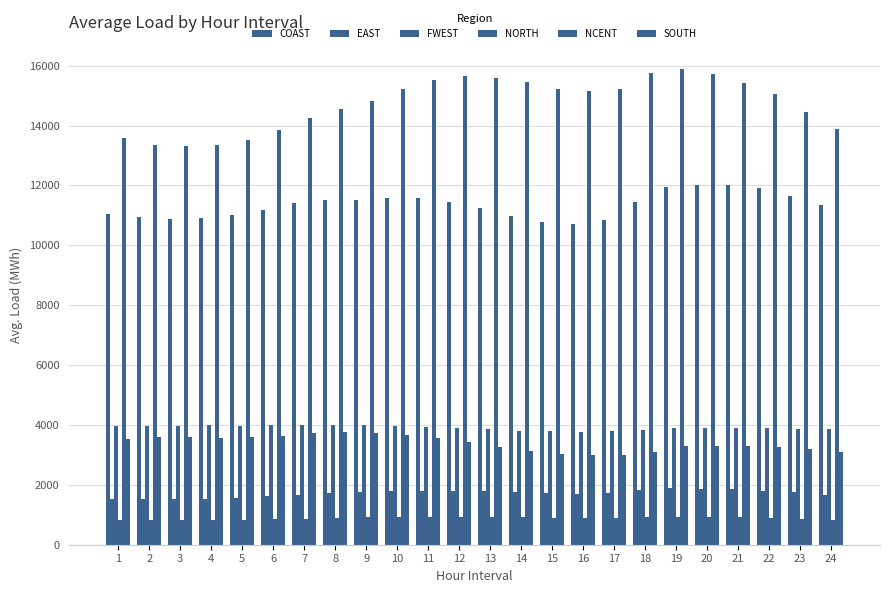

Reading left to right, extract all data points from this chart.

COAST: 11047.0	10954.5	10883.7	10926.5	11019.8	11177.3	11410.6	11520.9	11527.5	11575.1	11564.6	11449.6	11239.4	10991.2	10771.3	10723.9	10854.8	11432.5	11960.6	12011.3	12003.2	11913.4	11652.7	11342.8
EAST: 1517.4	1523.7	1519.8	1523.5	1565.6	1620.2	1674.5	1734.1	1768.0	1800.6	1796.6	1787.0	1780.2	1755.5	1724.4	1680.8	1739.0	1843.9	1894.0	1872.9	1855.8	1809.0	1744.4	1660.1
FWEST: 3978.2	3975.8	3969.8	3983.5	3980.9	3989.0	4002.9	4005.8	3984.8	3952.6	3924.6	3887.0	3850.1	3812.6	3795.8	3774.1	3783.3	3817.4	3892.4	3904.4	3910.7	3896.8	3879.4	3861.4
NORTH: 838.4	825.1	819.6	820.6	831.6	846.9	871.3	892.7	909.8	927.2	930.8	934.5	925.2	911.4	899.2	894.8	891.3	915.6	924.1	918.7	911.0	898.6	868.8	836.4
NCENT: 13575.3	13340.3	13311.6	13356.4	13528.7	13856.2	14264.5	14562.0	14834.6	15226.2	15511.9	15640.5	15596.0	15448.1	15231.4	15156.3	15214.9	15742.9	15892.1	15729.3	15419.3	15057.5	14439.8	13890.0
SOUTH: 3545.1	3586.5	3586.1	3570.6	3590.9	3647.1	3739.7	3762.6	3738.5	3661.7	3574.5	3423.7	3263.7	3138.7	3037.1	2997.4	2994.3	3107.4	3291.2	3309.4	3289.5	3265.4	3195.5	3100.2